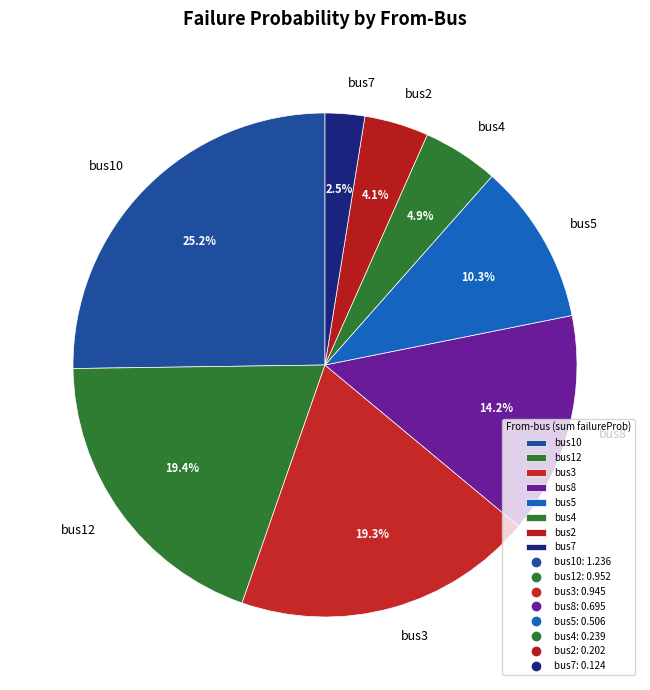

What portion of the pie excludes bus12?

80.6%